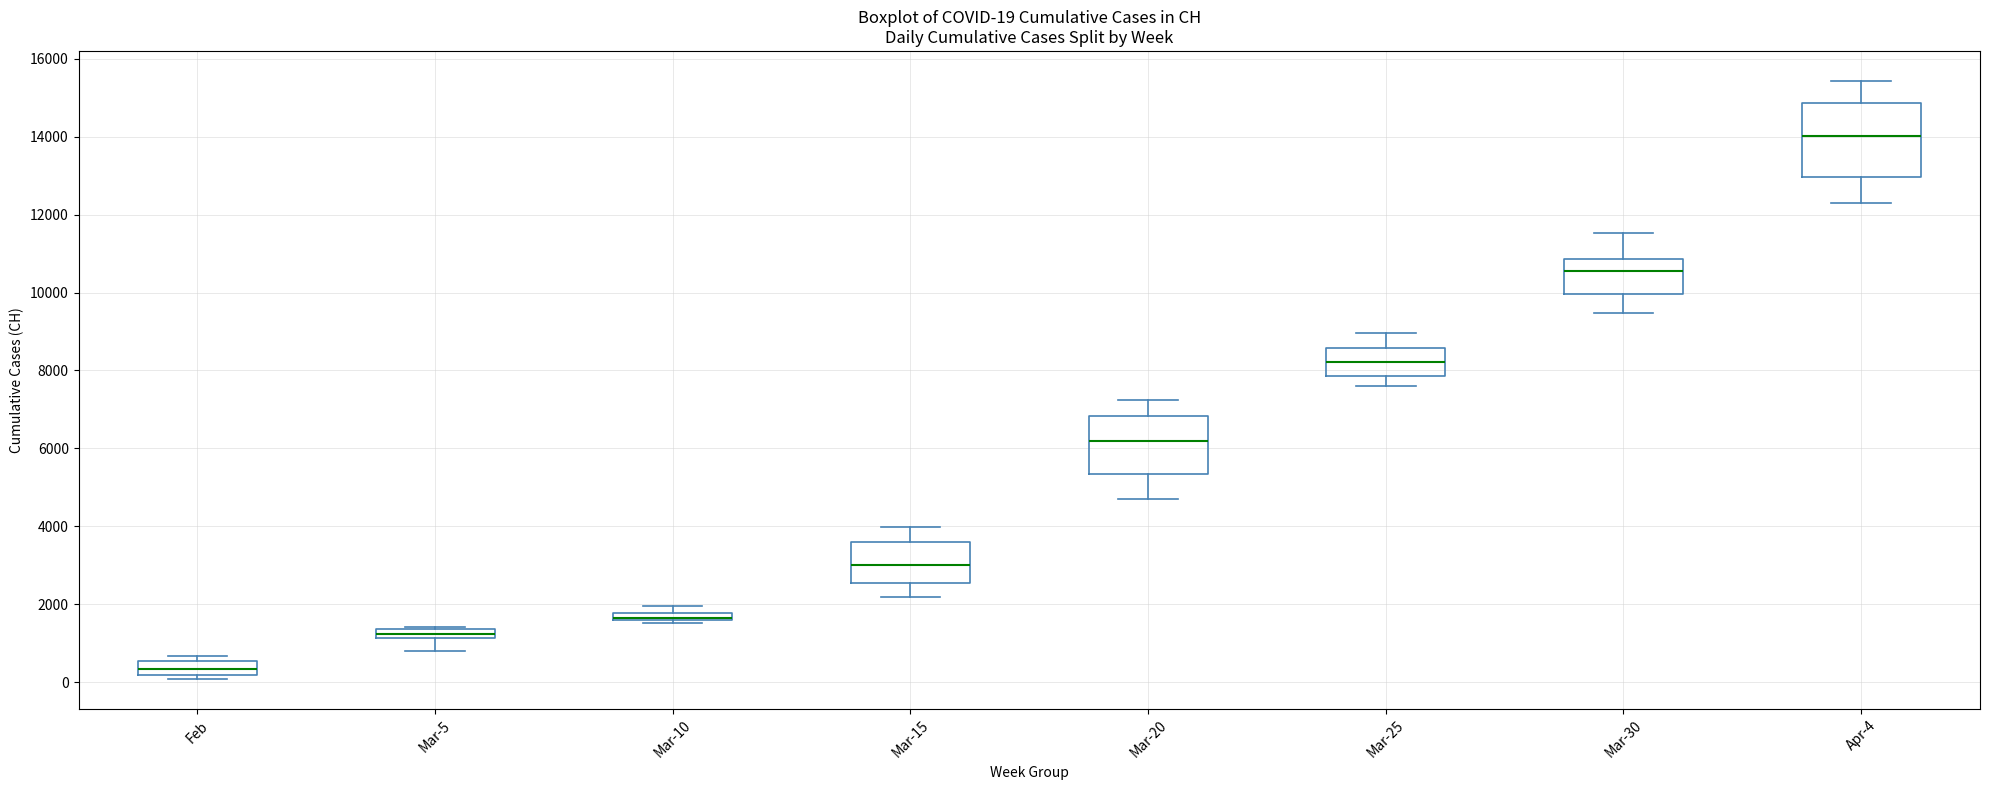

Which box is the tallest, from its lower edge to its upper edge?

Apr-4